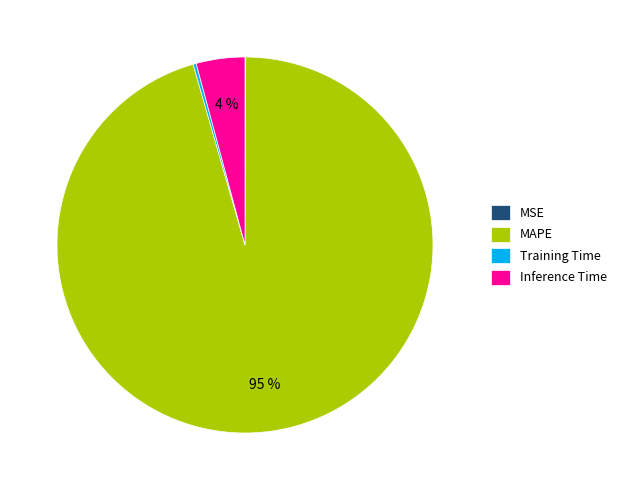

Do MAPE and Inference Time together represent more than half of the pie?

Yes